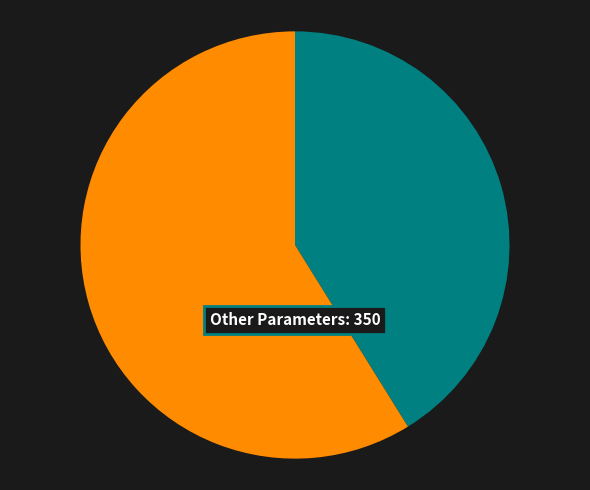

Count the number of slices in the pie.

2